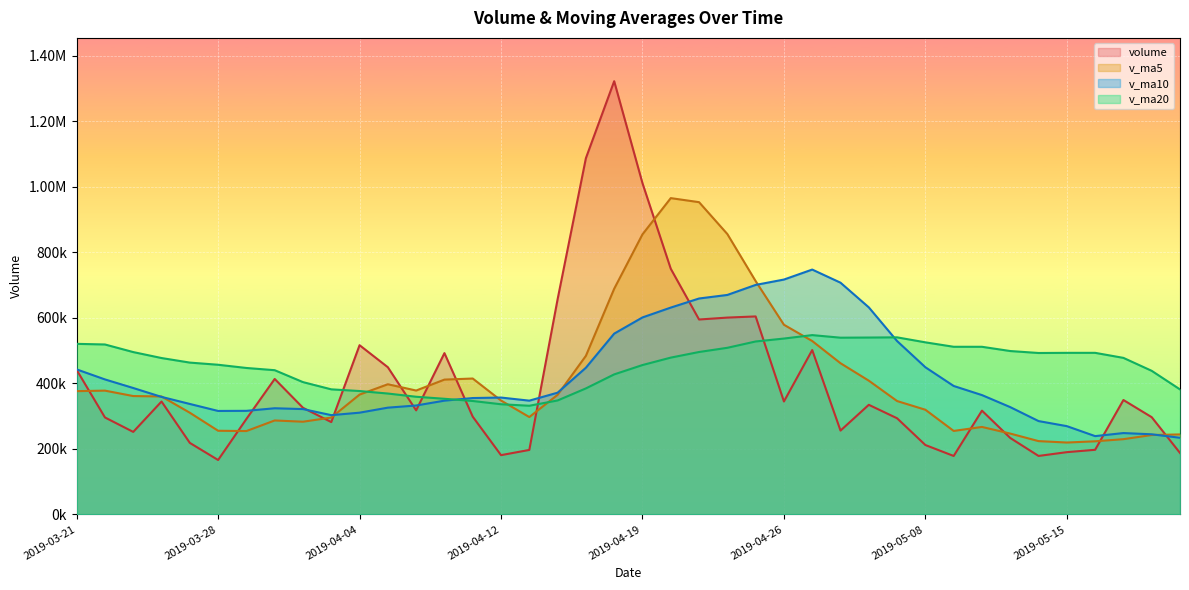

What are all the series names shown in the legend?

volume, v_ma5, v_ma10, v_ma20